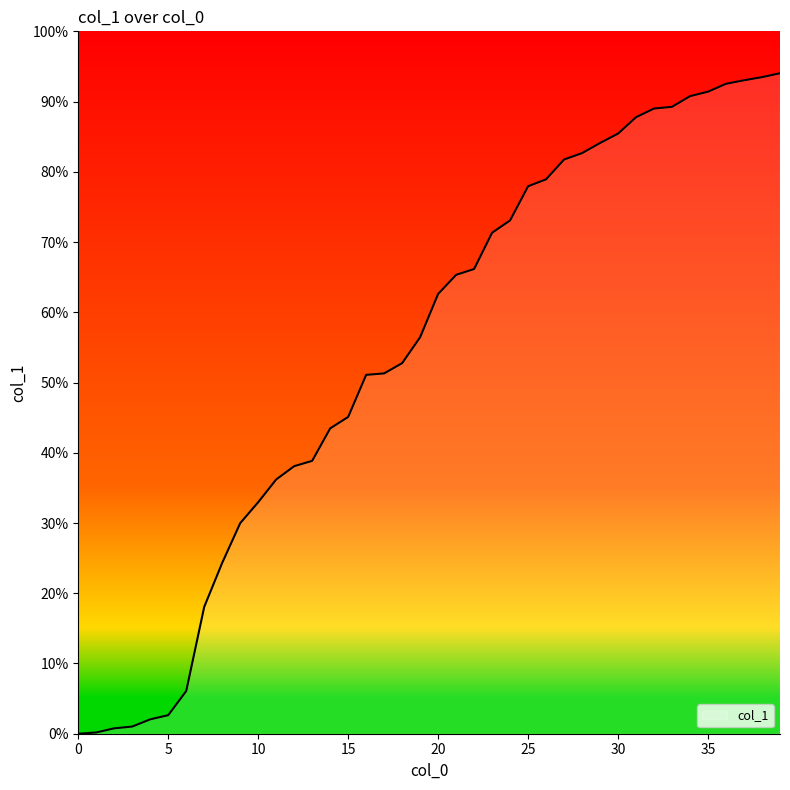

What is the difference between the maximum and minimum values?

94.0